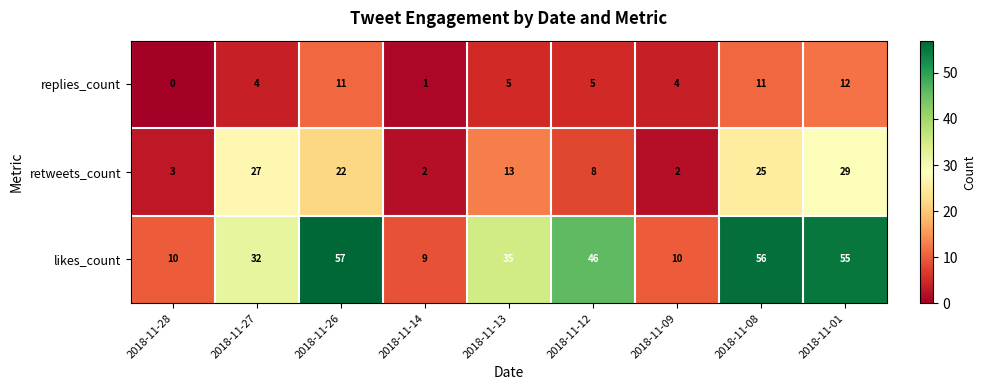

Which series has the largest range (max minus min)?

likes_count